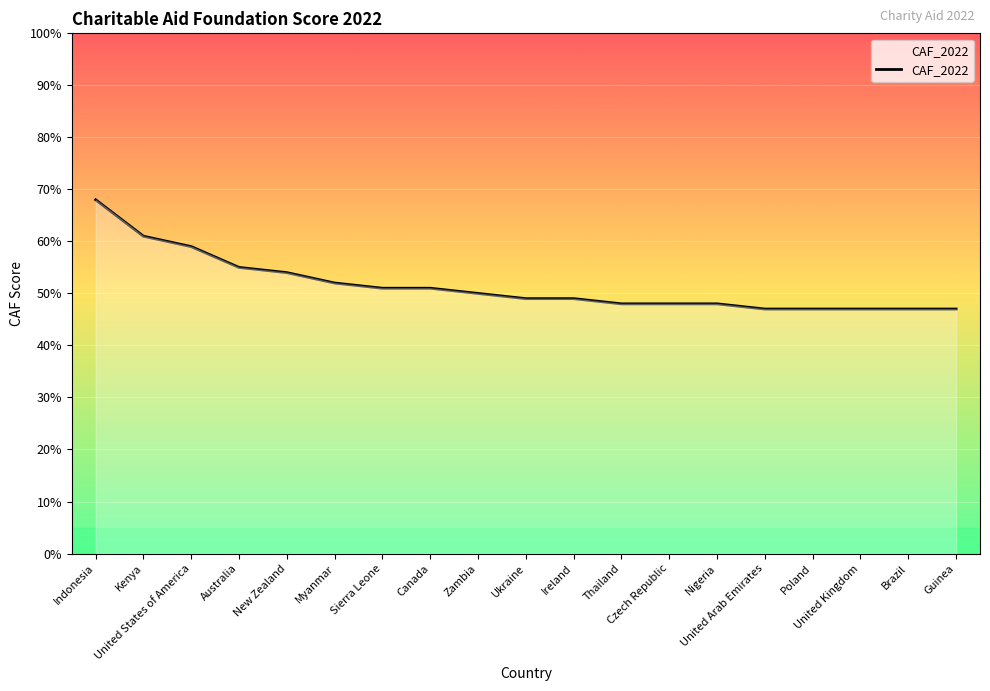

What is the maximum value shown in the chart?

68